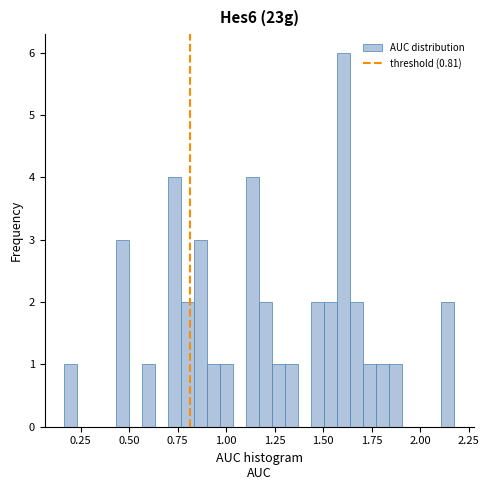

Around what value on the x-axis is the tallest bar? Give the approximate position of its centre, as read against the axis.

1.60